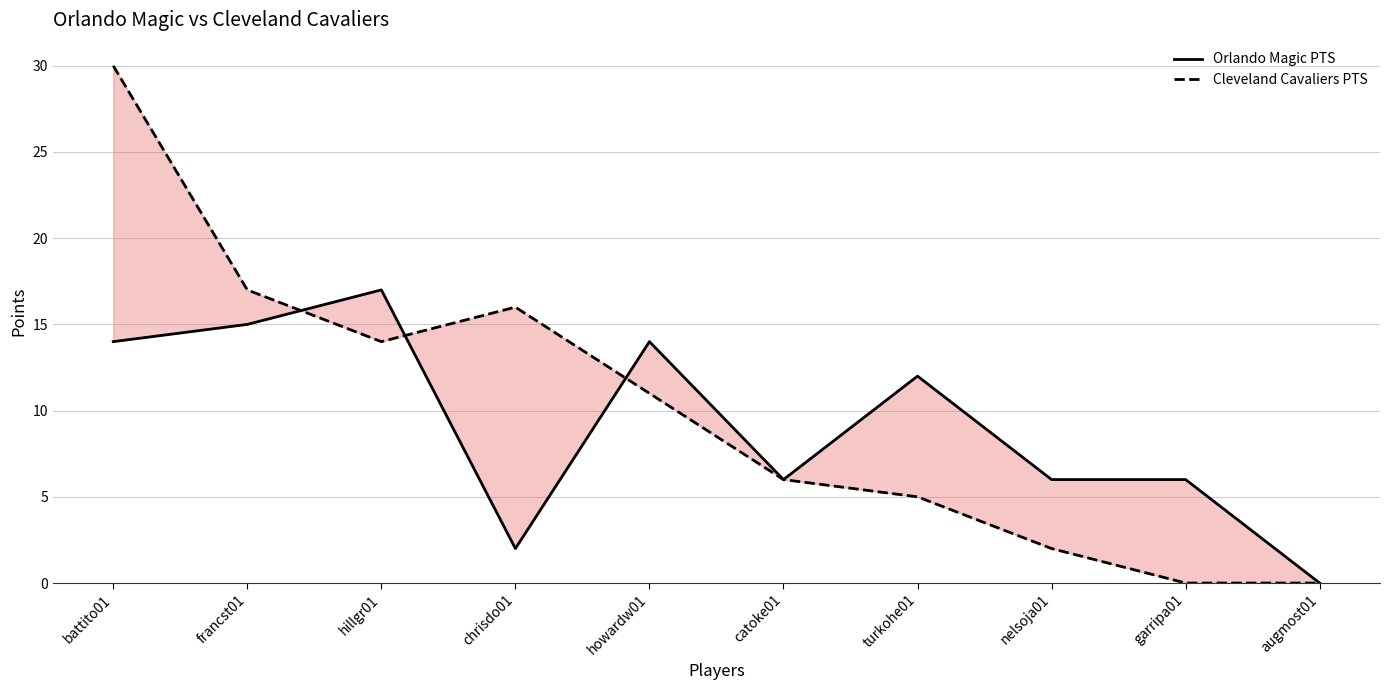

Reading left to right, transcribe all the data shown in this chart.

Orlando Magic PTS: battito01=14	francst01=15	hillgr01=17	chrisdo01=2	howardw01=14	catoke01=6	turkohe01=12	nelsoja01=6	garripa01=6	augmost01=0
Cleveland Cavaliers PTS: battito01=30	francst01=17	hillgr01=14	chrisdo01=16	howardw01=11	catoke01=6	turkohe01=5	nelsoja01=2	garripa01=0	augmost01=0